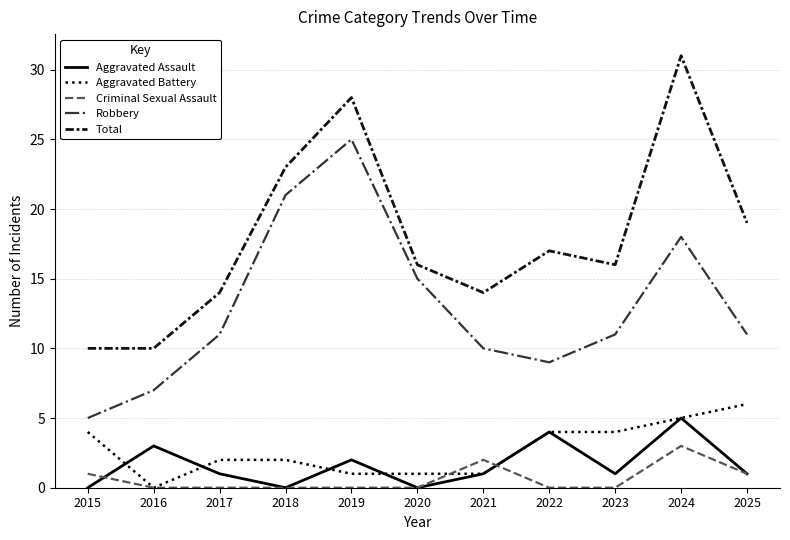

What are all the series names shown in the legend?

Aggravated Assault, Aggravated Battery, Criminal Sexual Assault, Robbery, Total